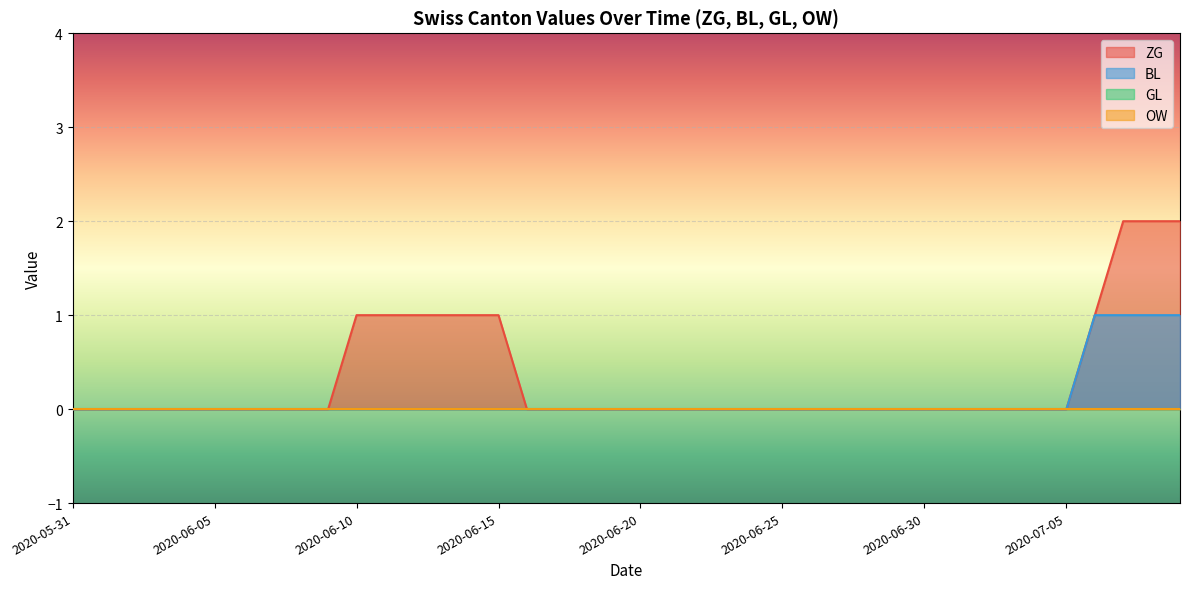

At which label is GL closest to 0?

2020-05-31